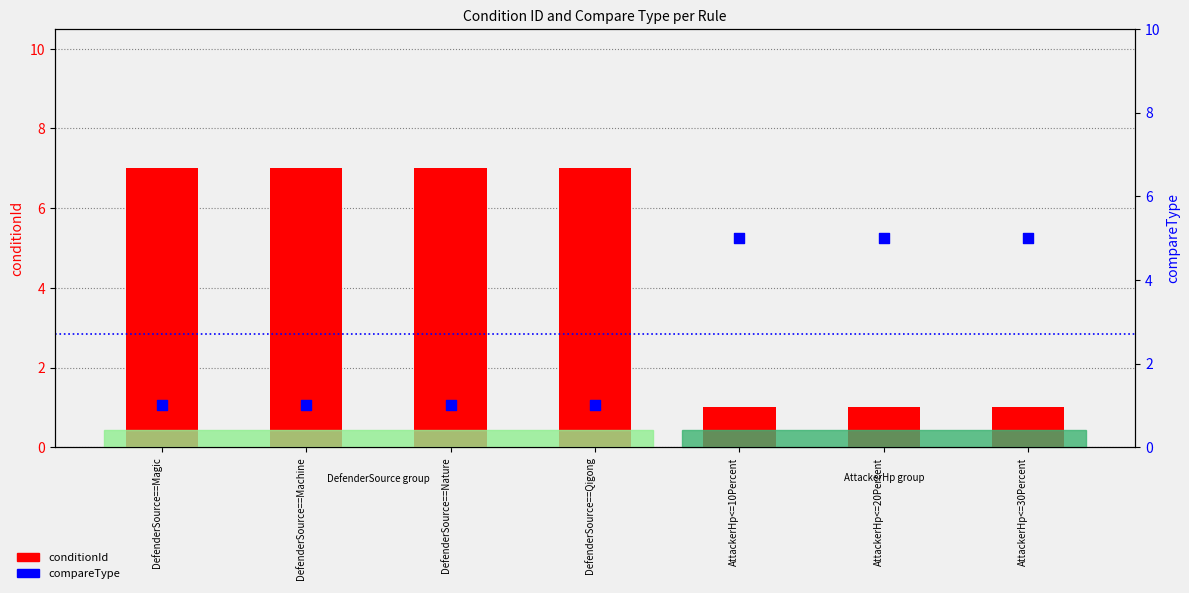

Which series has the widest spread of Y values?

conditionId